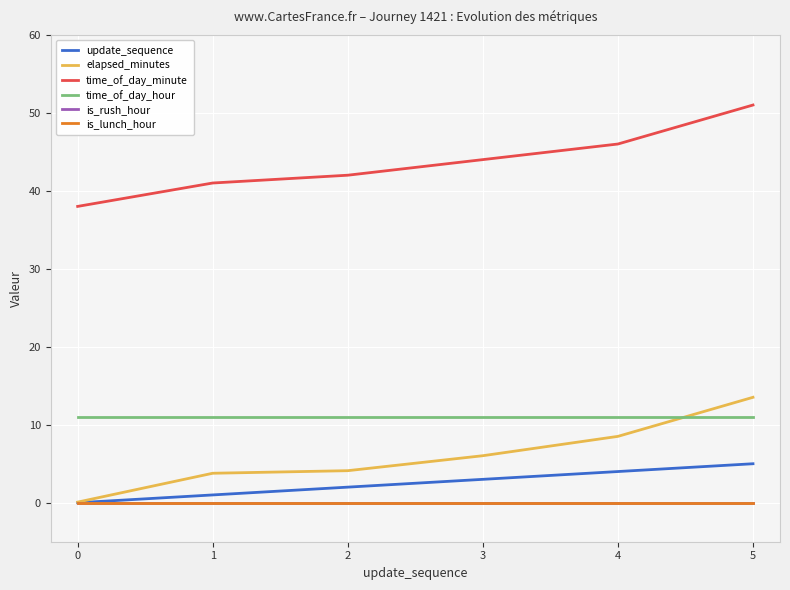

What is the value of the elapsed_minutes point at the 1st from the left?

0.1